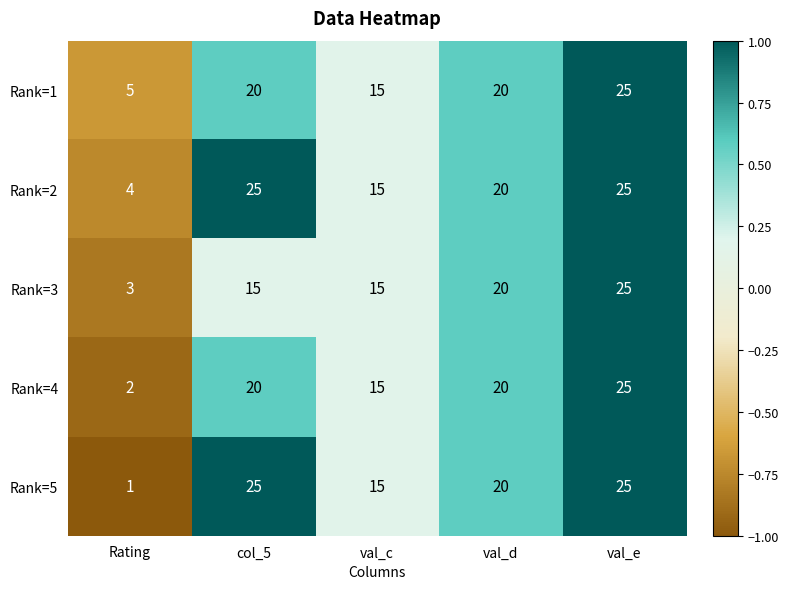

At Rating, list the series in order from largest to smallest.

Rank=1, Rank=2, Rank=3, Rank=4, Rank=5